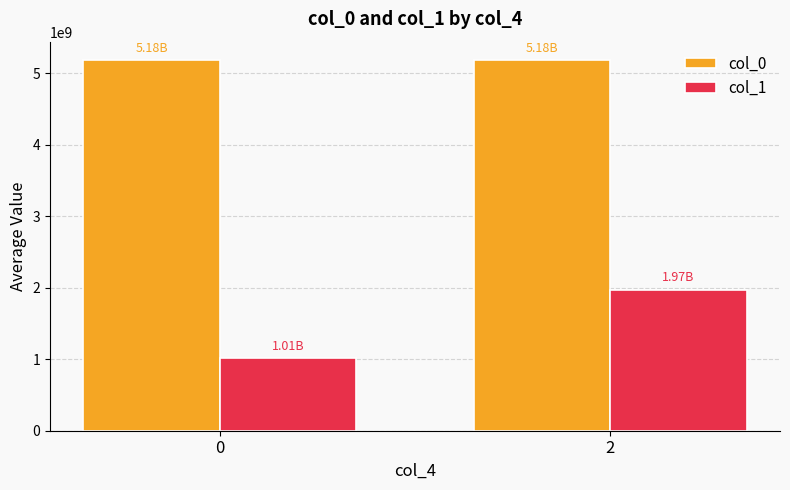

The col_0 series shows 5179513436.0 at 2. True or false?

True